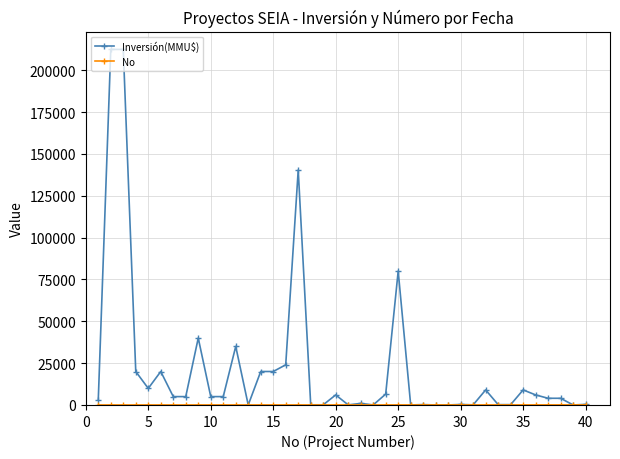

Which series has the widest spread of values?

Inversión(MMU$)